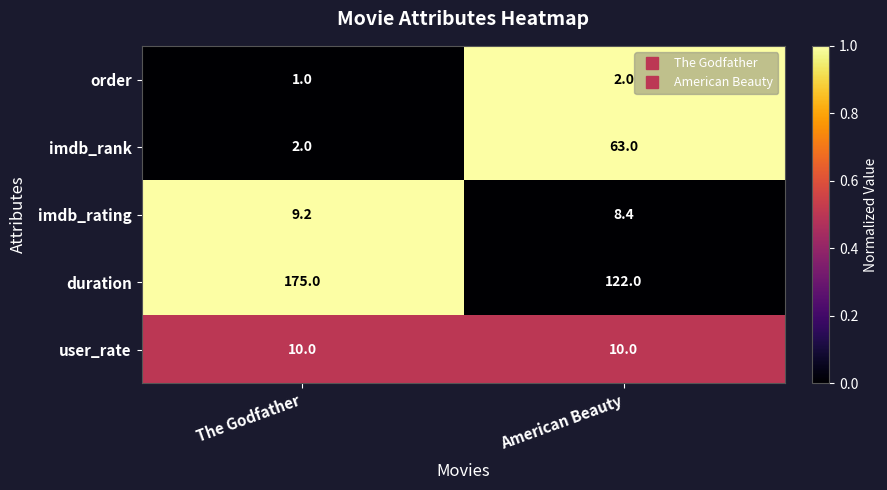

What is the sum of all imdb_rank values?

65.0